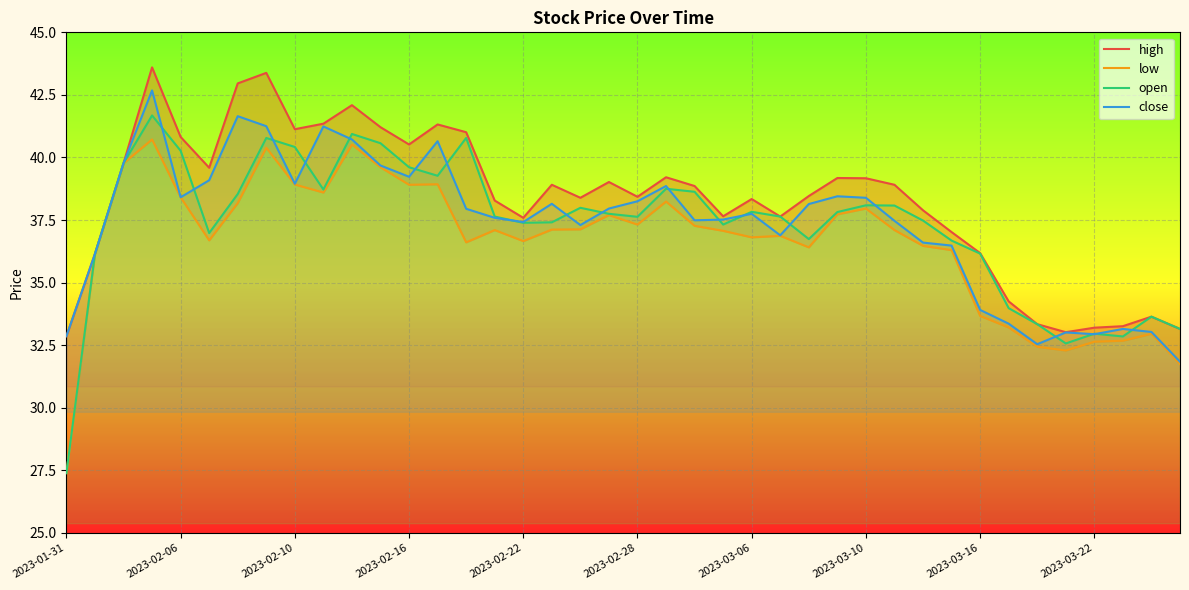

True or false: open and low cross at least once.

False